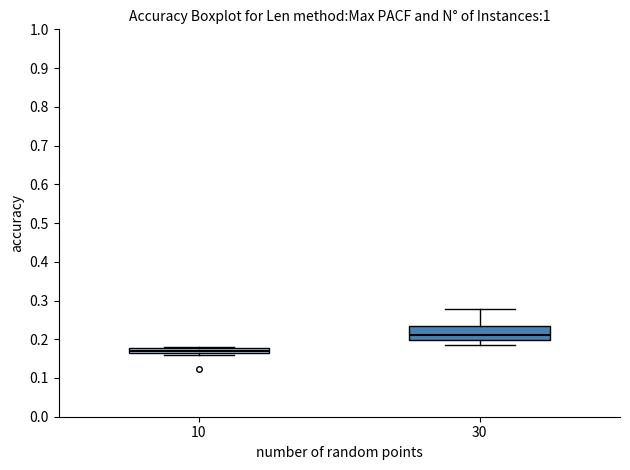

Comparing the boxes themselves (not the whiskers), which one is the tallest?

30